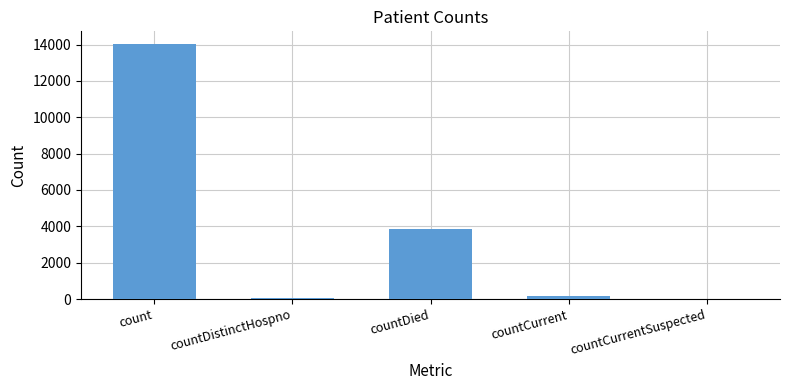

What is the greatest value displayed?

14024